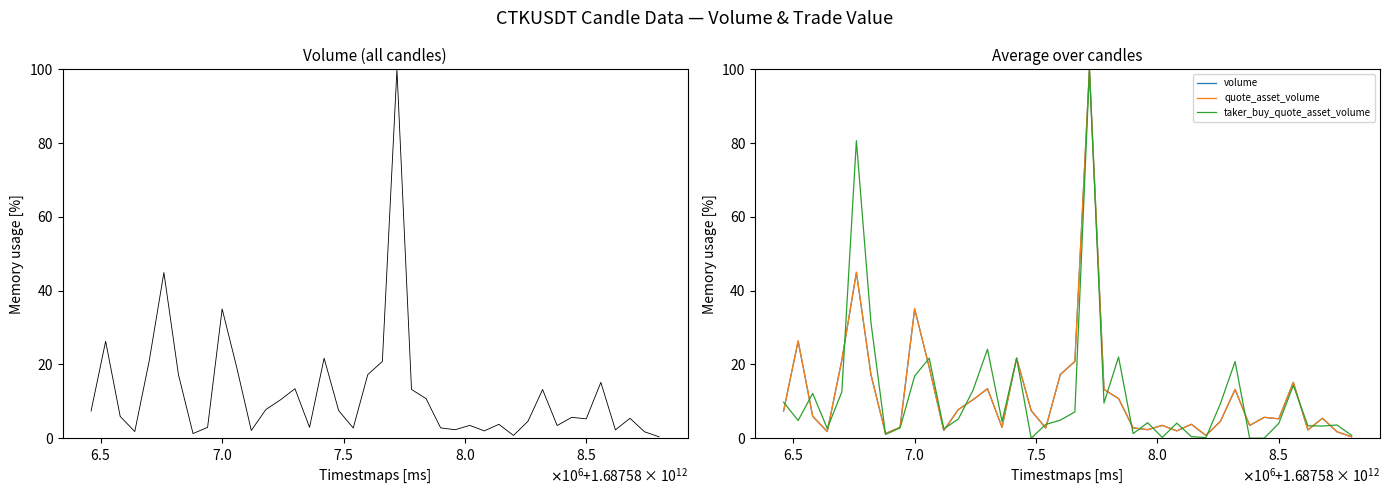

Which series has the largest range (max minus min)?

taker_buy_quote_asset_volume